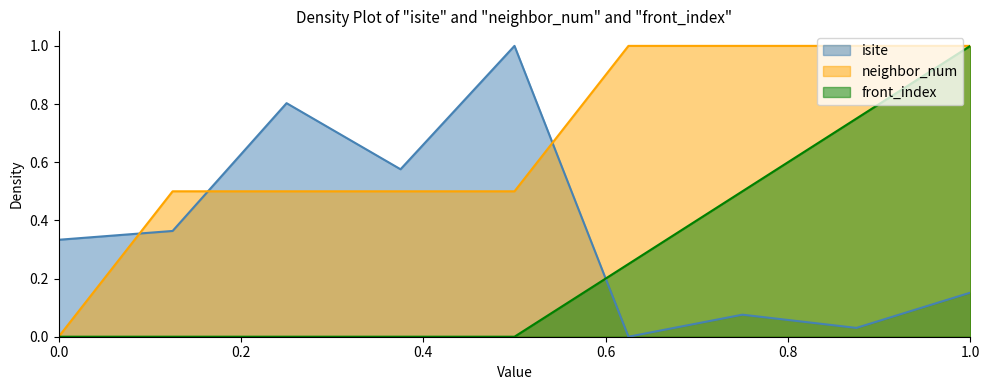

What is the greatest value displayed?

1.0